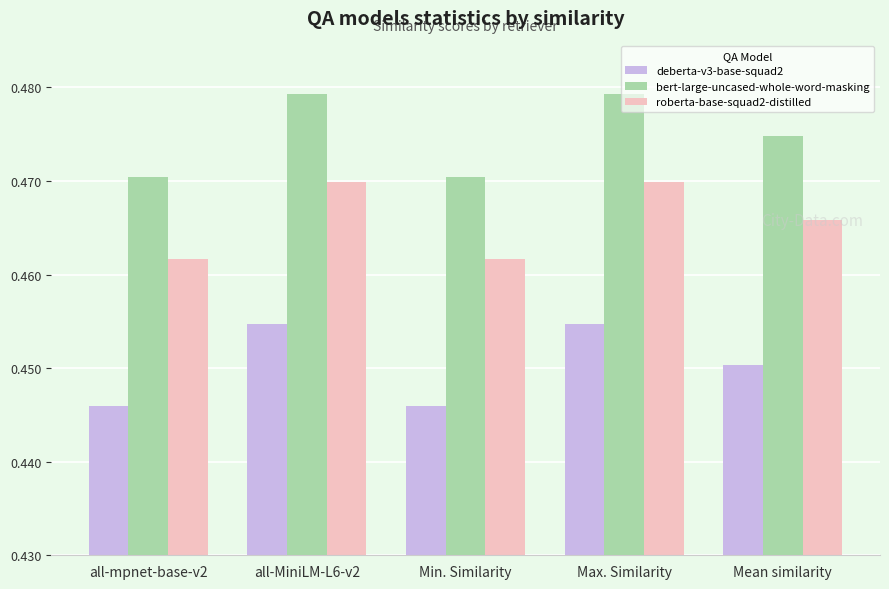

What is the sum of the bert-large-uncased-whole-word-masking values at Mean similarity and Min. Similarity?

0.9